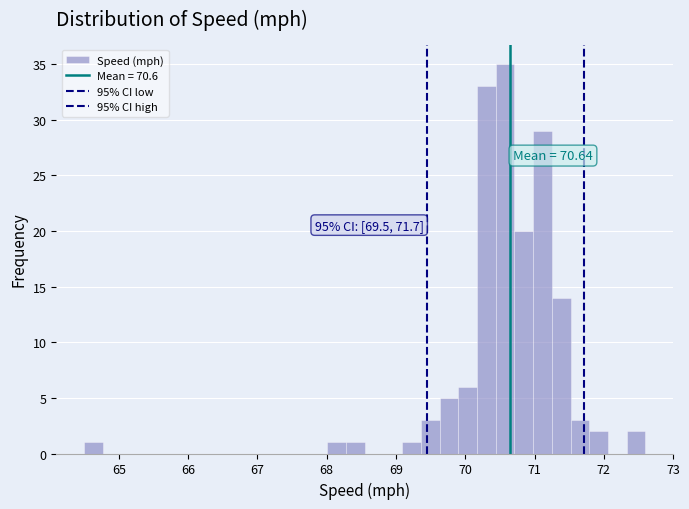

Read against the x-axis, roughly where is the centre of the tallest bar?

70.6